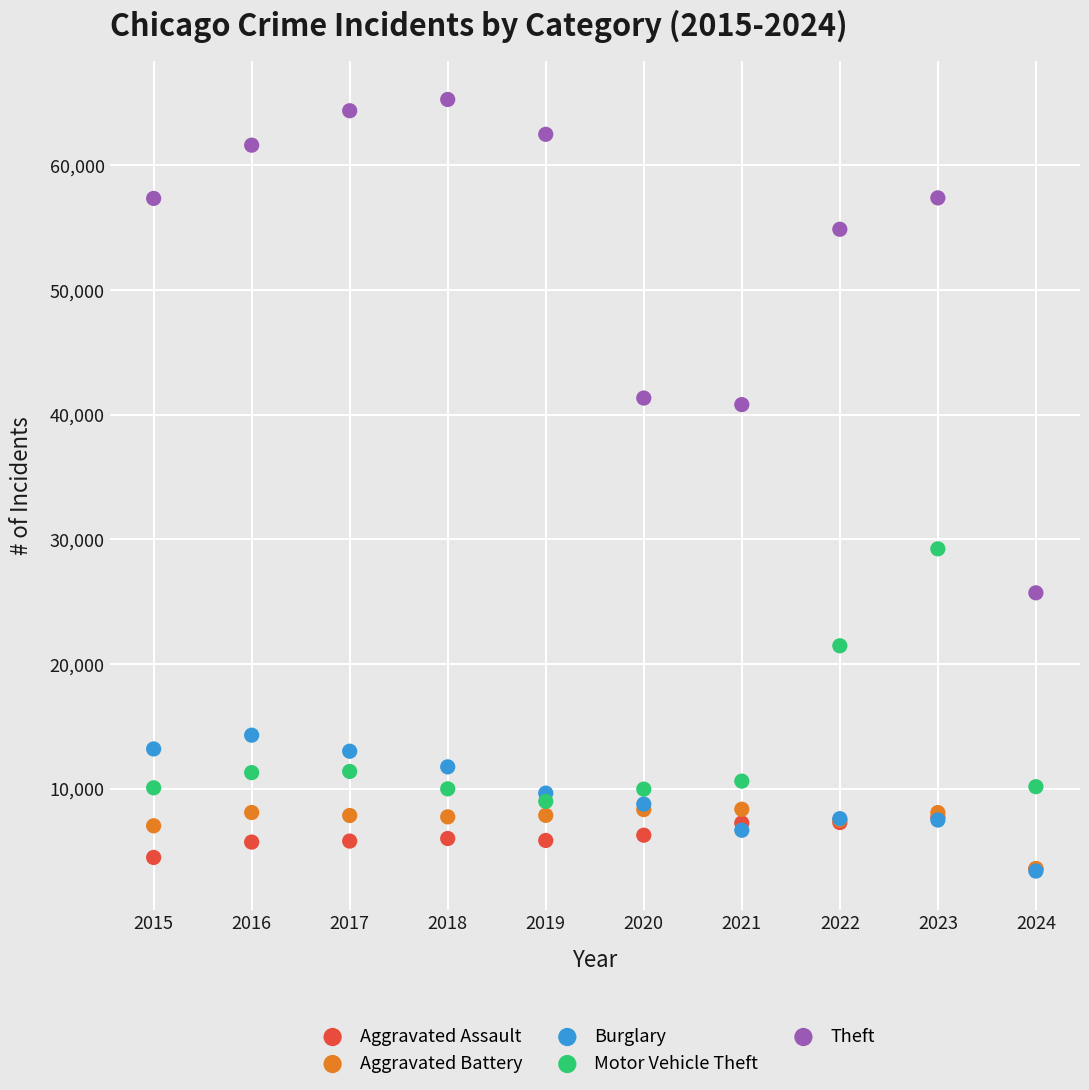

What are all the series names shown in the legend?

Aggravated Assault, Aggravated Battery, Burglary, Motor Vehicle Theft, Theft